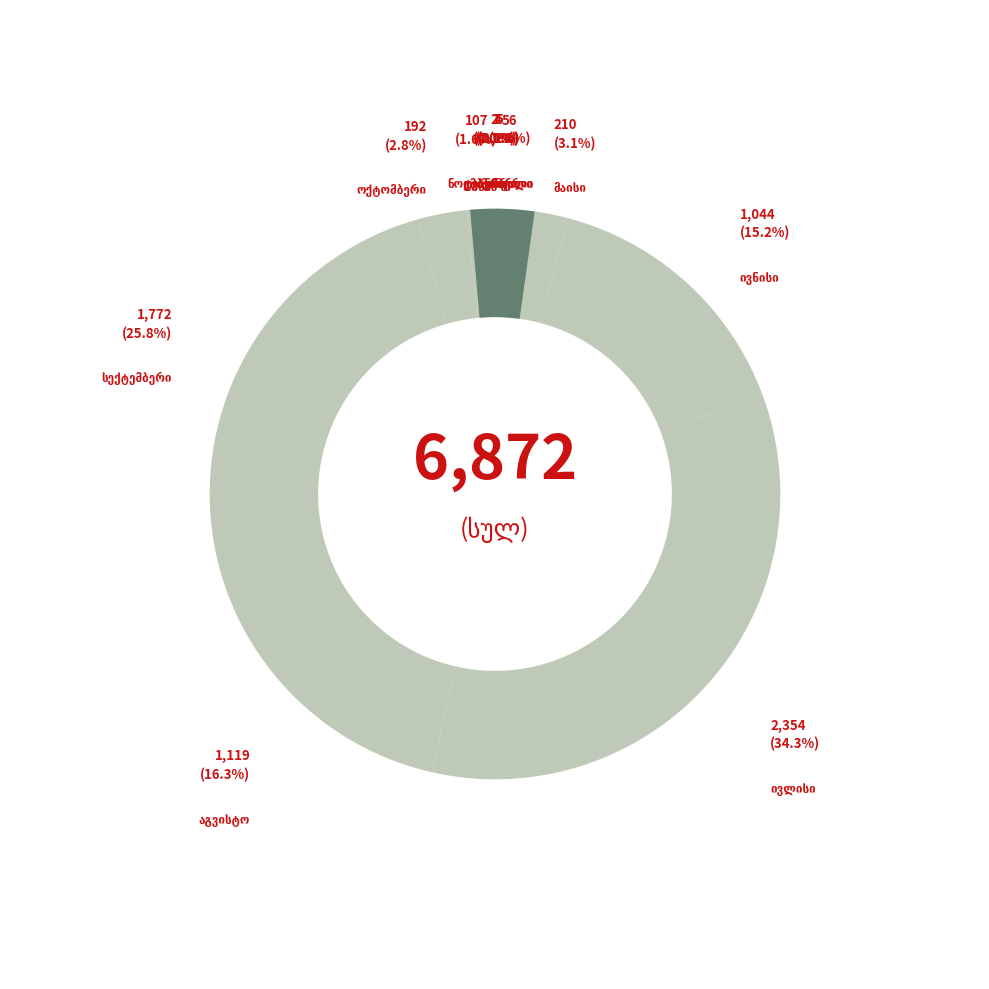

Which has a higher value, იანვარი or მაისი?

მაისი